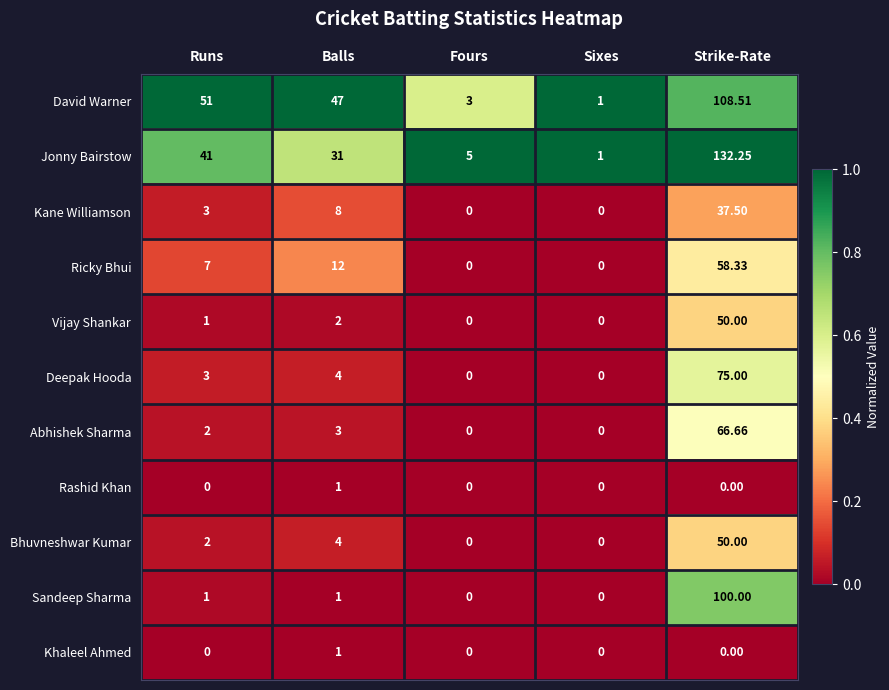

Count the number of data series in this chart.

11